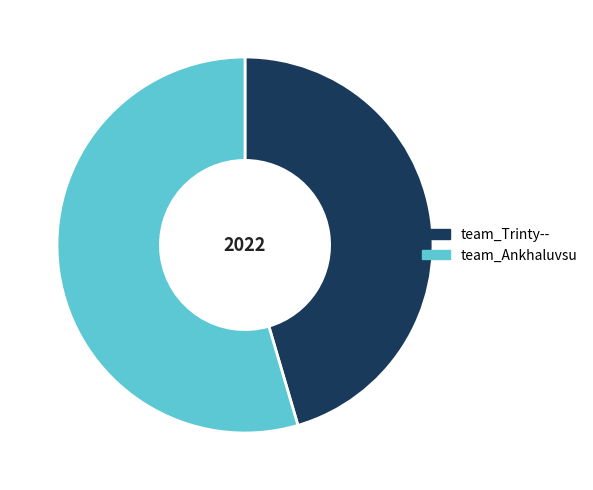

Is the sum of team_Trinty-- and team_Ankhaluvsu greater than half?

Yes